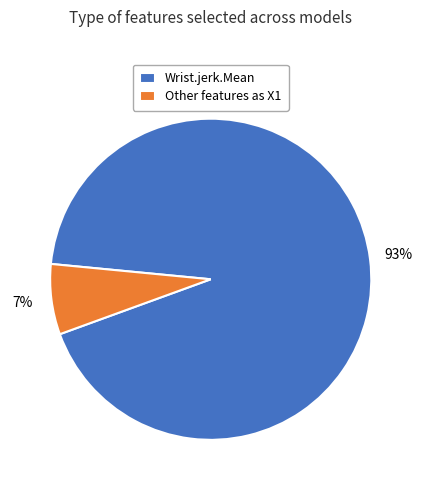

Which has a higher value, Wrist.jerk.Mean or Other features as X1?

Wrist.jerk.Mean